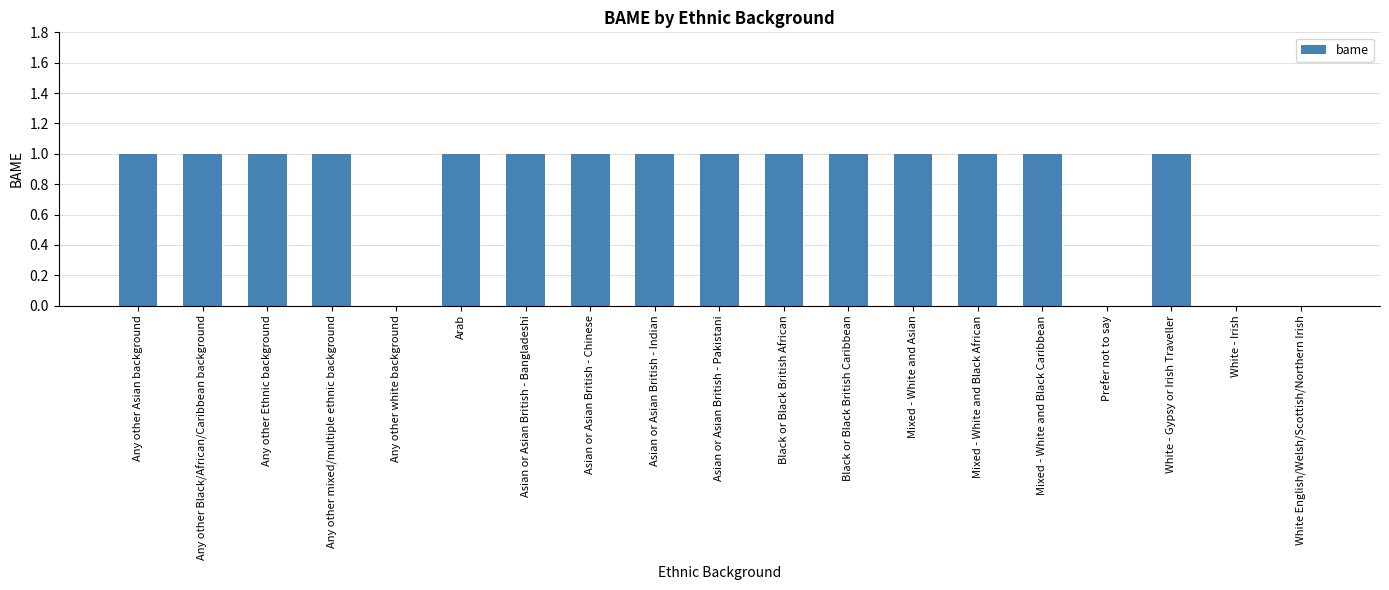

What is the sum of all values?

15